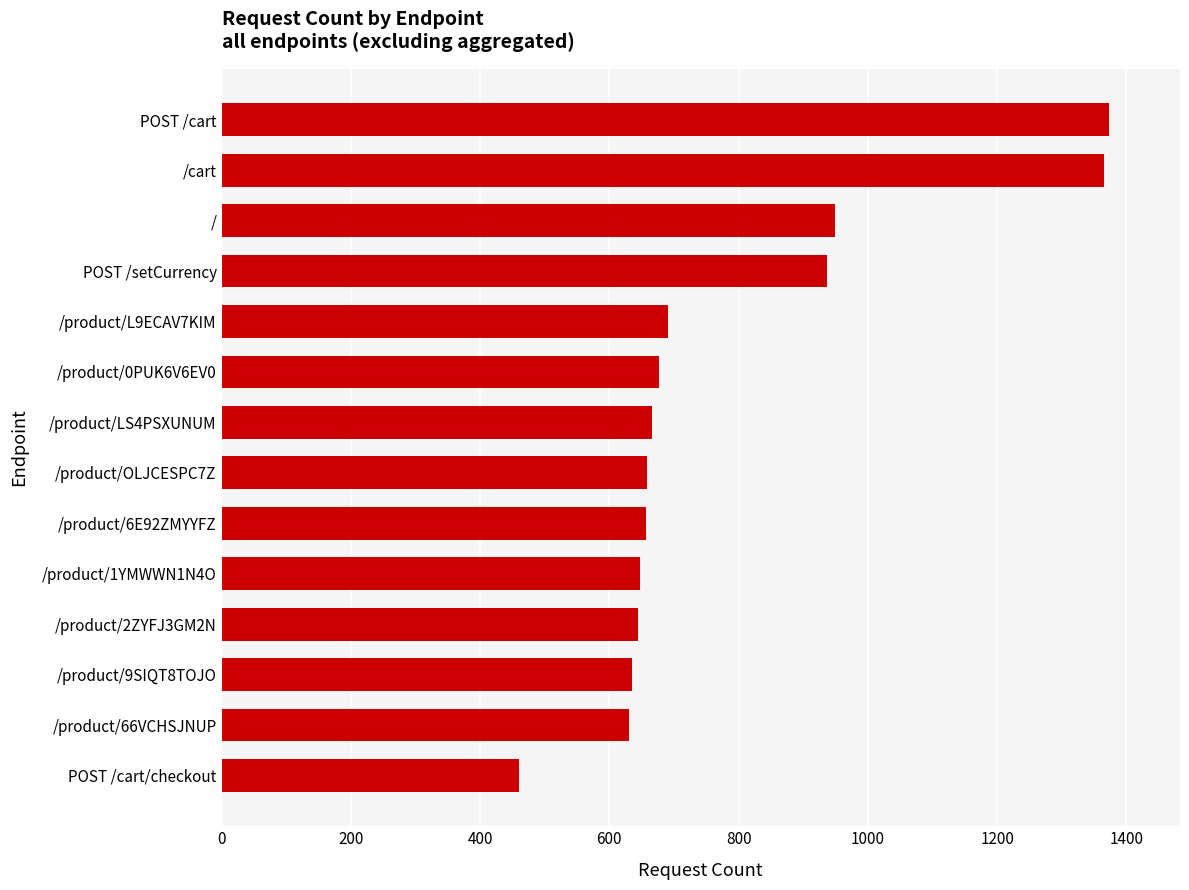

What is the sum of all values?

10989